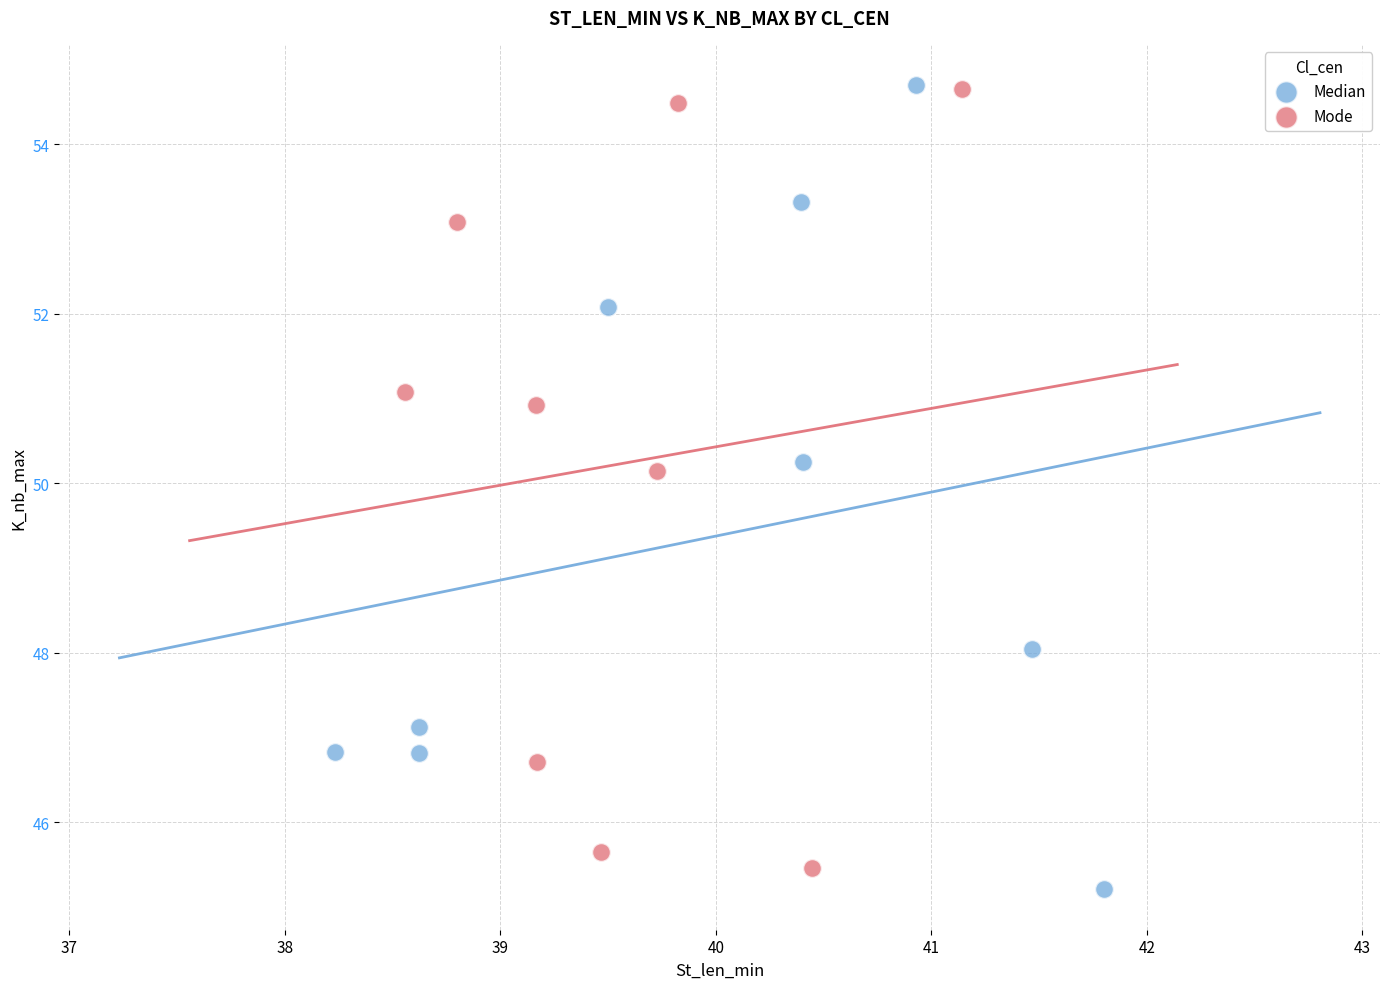

What are all the series names shown in the legend?

Median, Mode